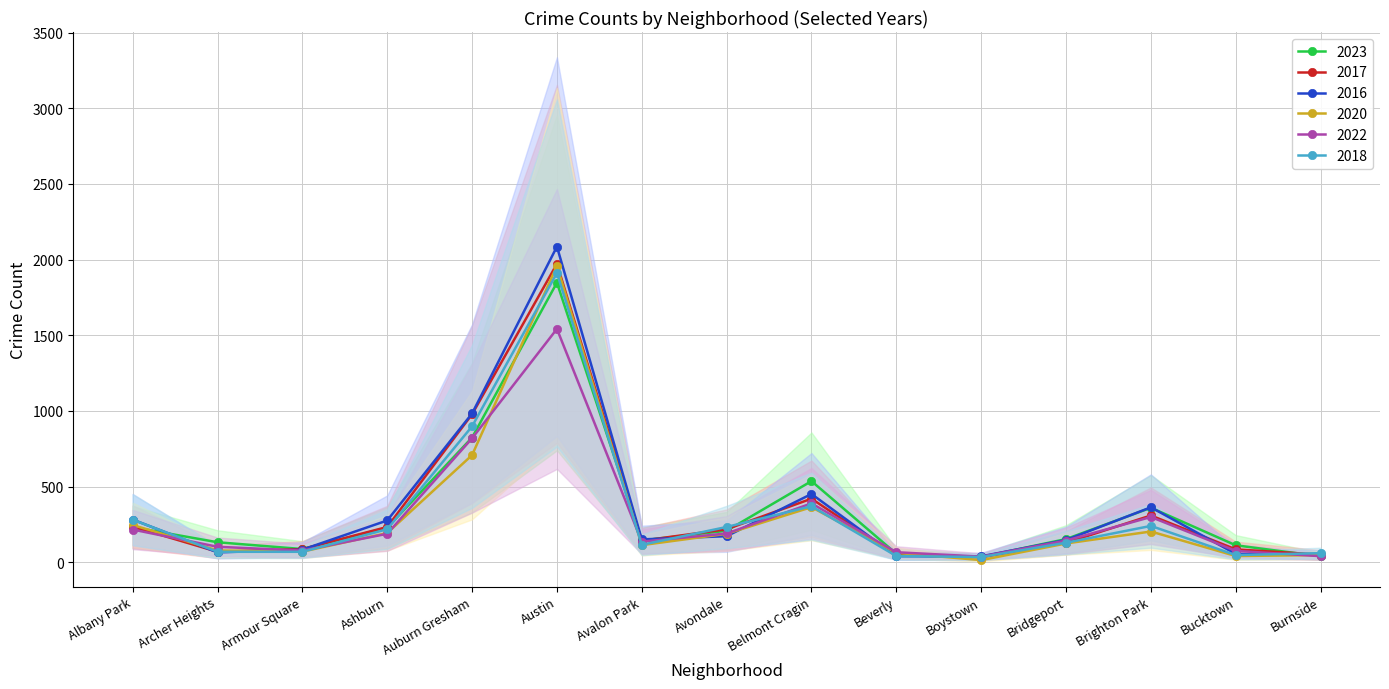

What value does the 2020 series have at Bucktown, to the nearest 50?

50